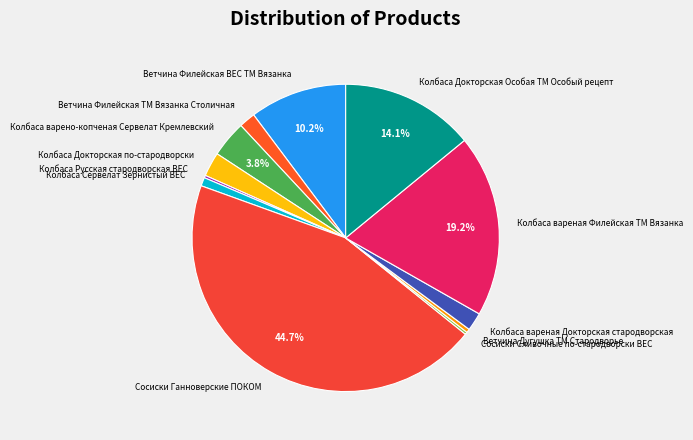

What is the total percentage of Колбаса Докторская Особая ТМ Особый рецепт and Ветчина Филейская ВЕС ТМ Вязанка?

24.3%